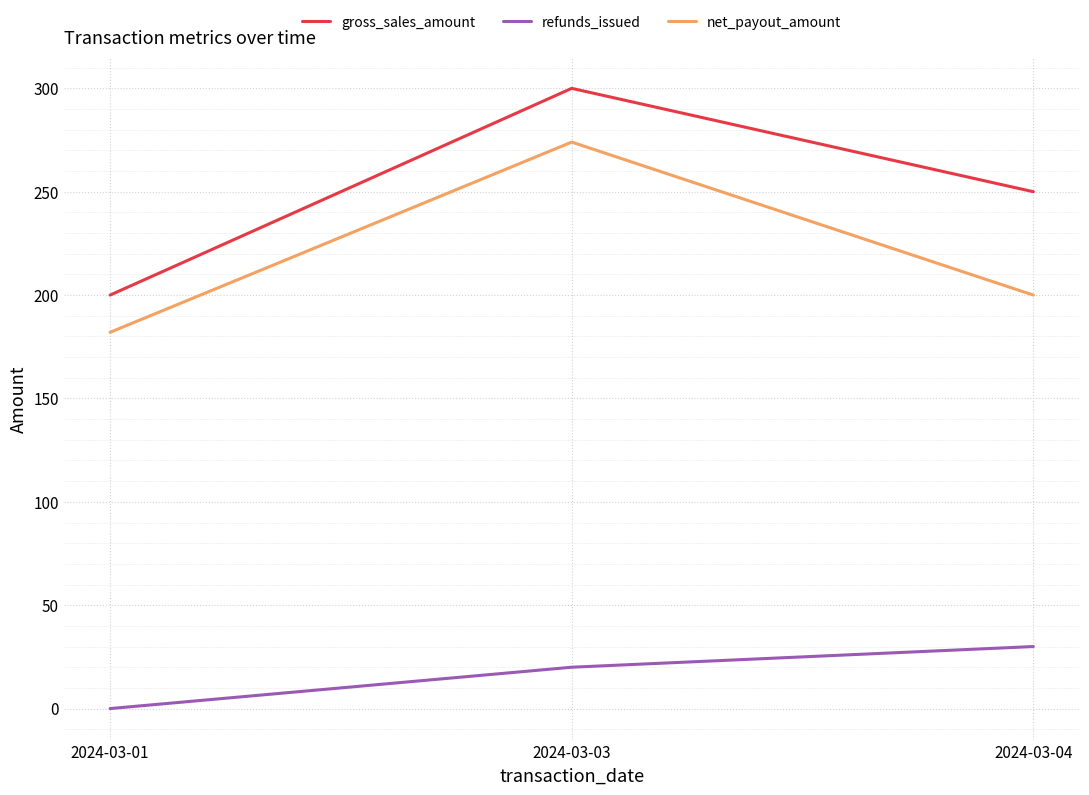

What is the highest value of the refunds_issued series?

30